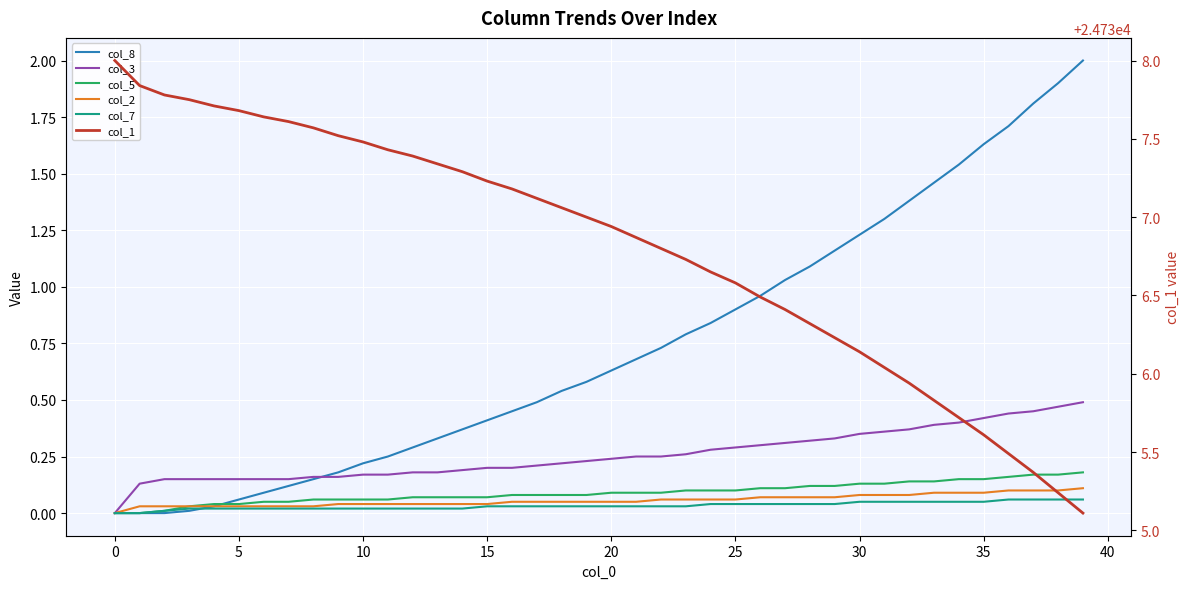

Which has a higher value, 13 or 26?

26